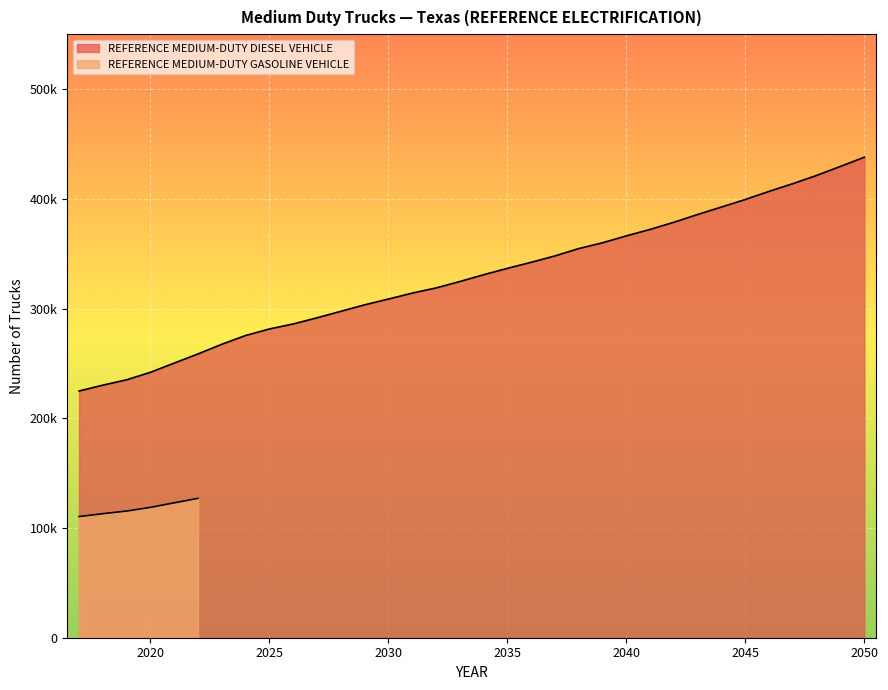

Where does the data first go above 330799?

2034